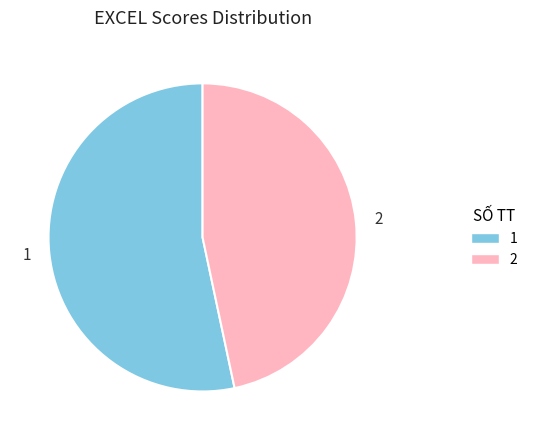

Which category has the smallest portion of the pie?

2